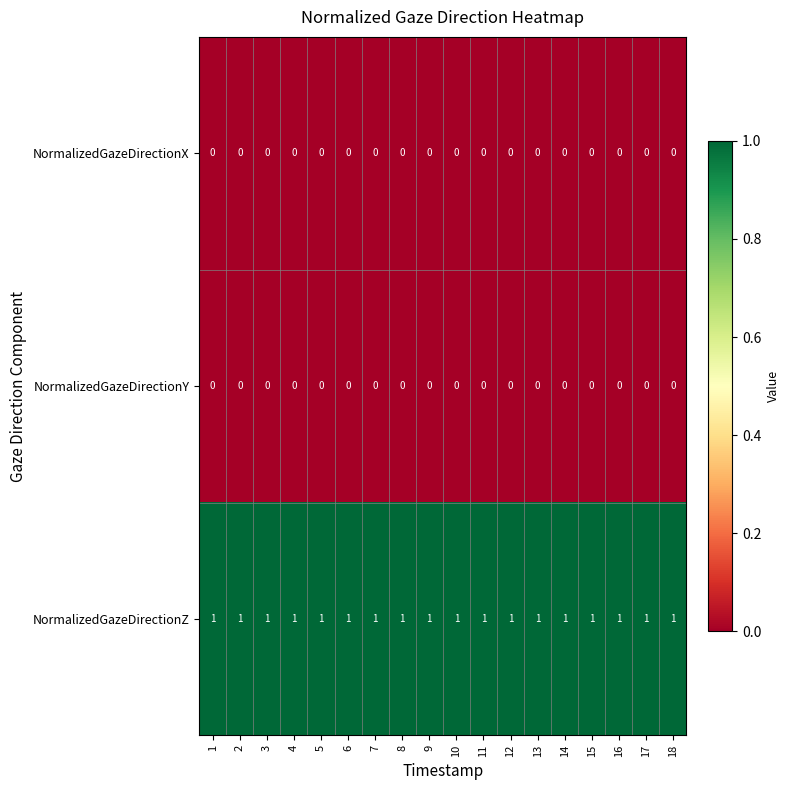

Is it true that NormalizedGazeDirectionY equals 0 at 3?

True